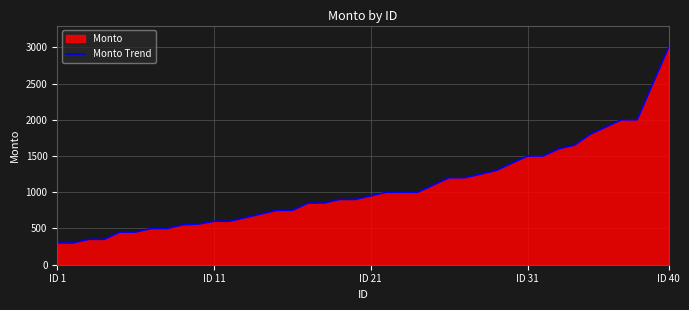

What is the difference between the second highest and minimum values?

2200